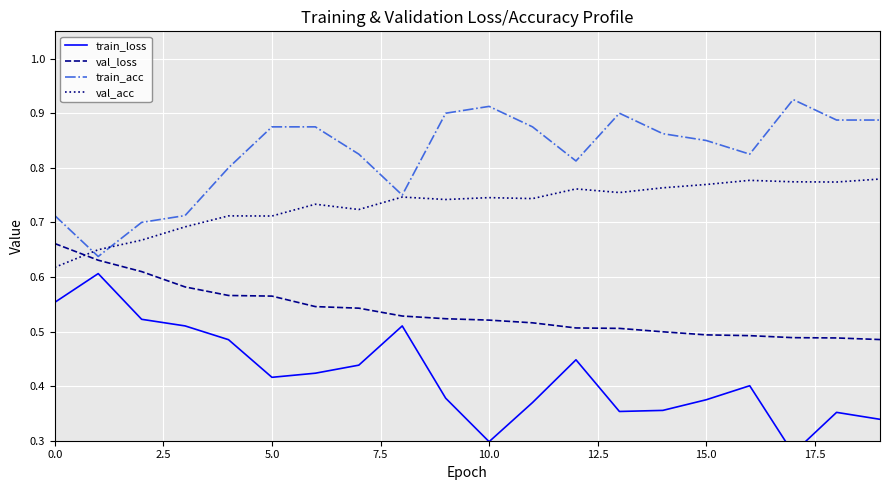

True or false: train_acc and val_loss intersect in this chart.

False